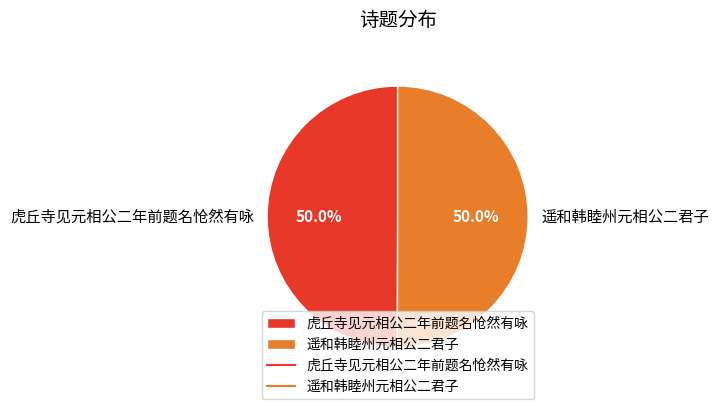

How much of the chart is everything except 虎丘寺见元相公二年前题名怆然有咏?

50.0%